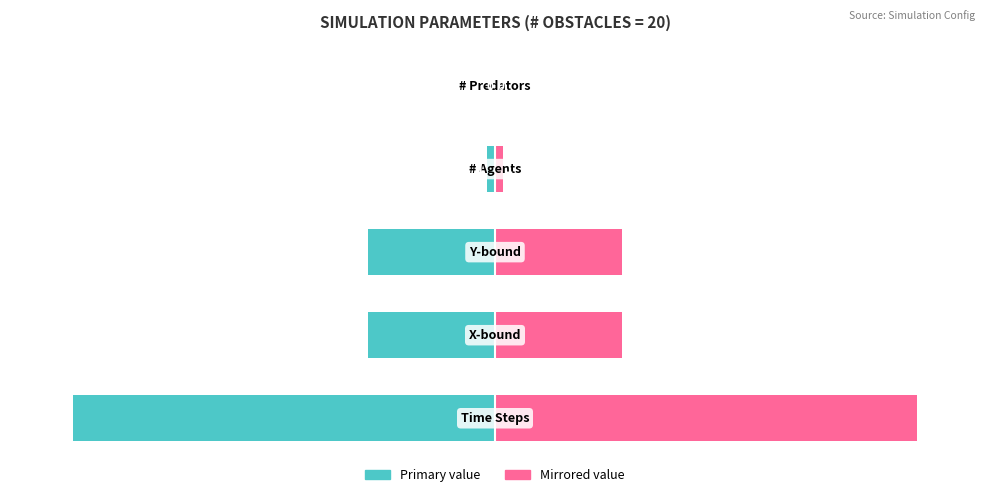

The Primary value series shows -45 at −50. True or false?

False